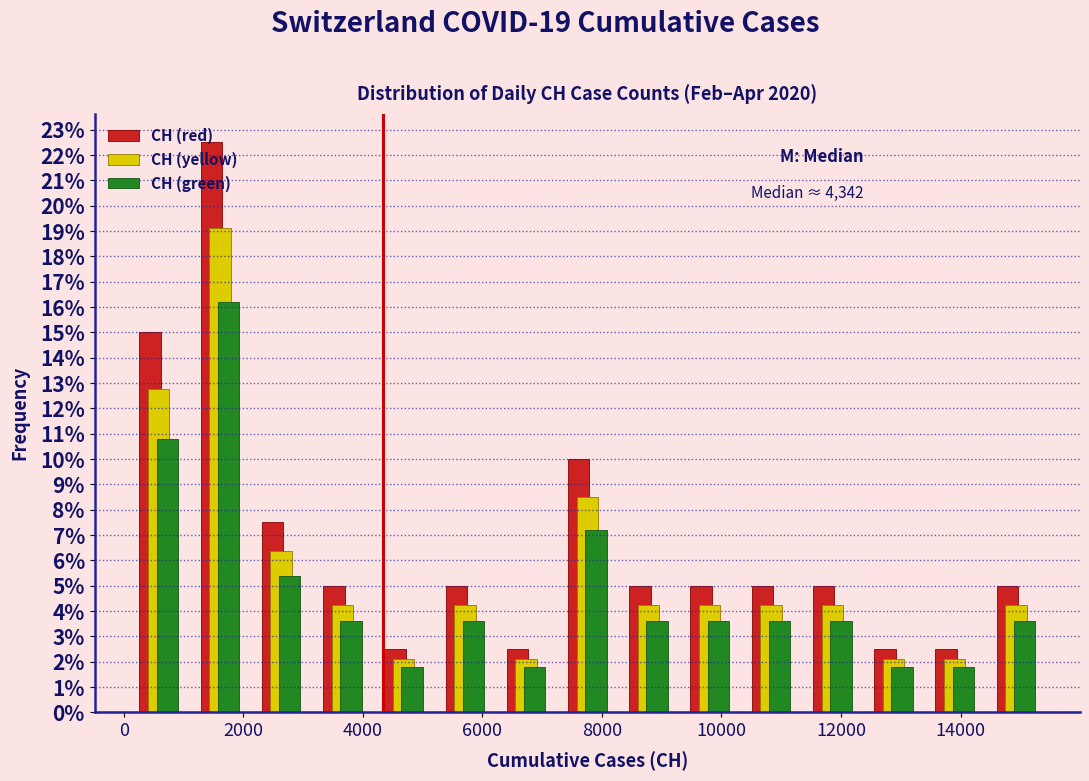

In the CH (yellow) series, which range on the x-axis has the tallest bar?

1000 to 2200